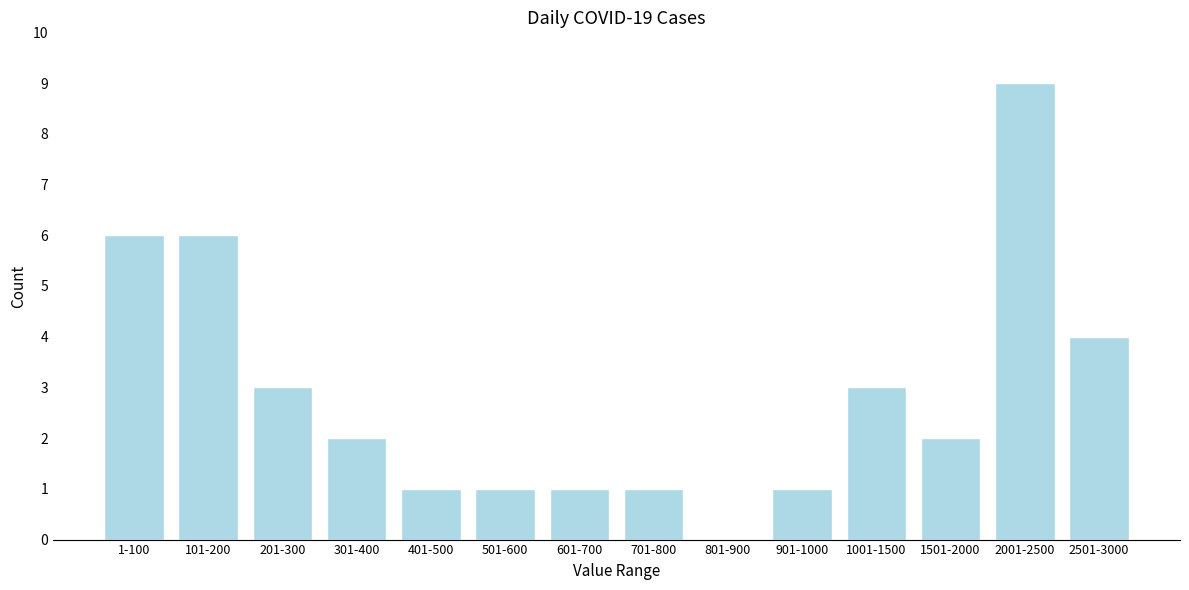

Reading left to right, extract all data points from this chart.

1-100=6	101-200=6	201-300=3	301-400=2	401-500=1	501-600=1	601-700=1	701-800=1	801-900=0	901-1000=1	1001-1500=3	1501-2000=2	2001-2500=9	2501-3000=4